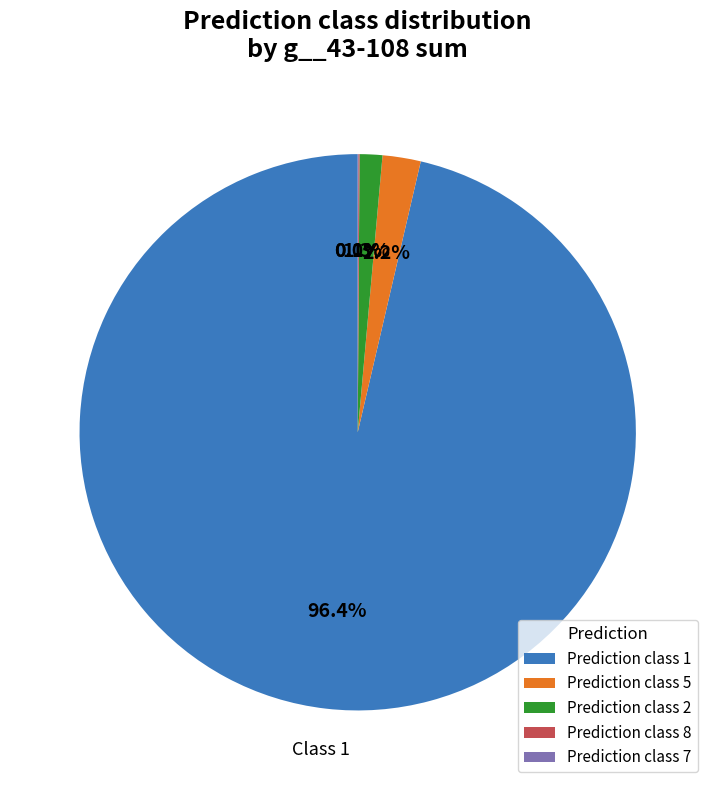

Combined, what portion of the pie is Prediction class 5 and Prediction class 1?

98.6%